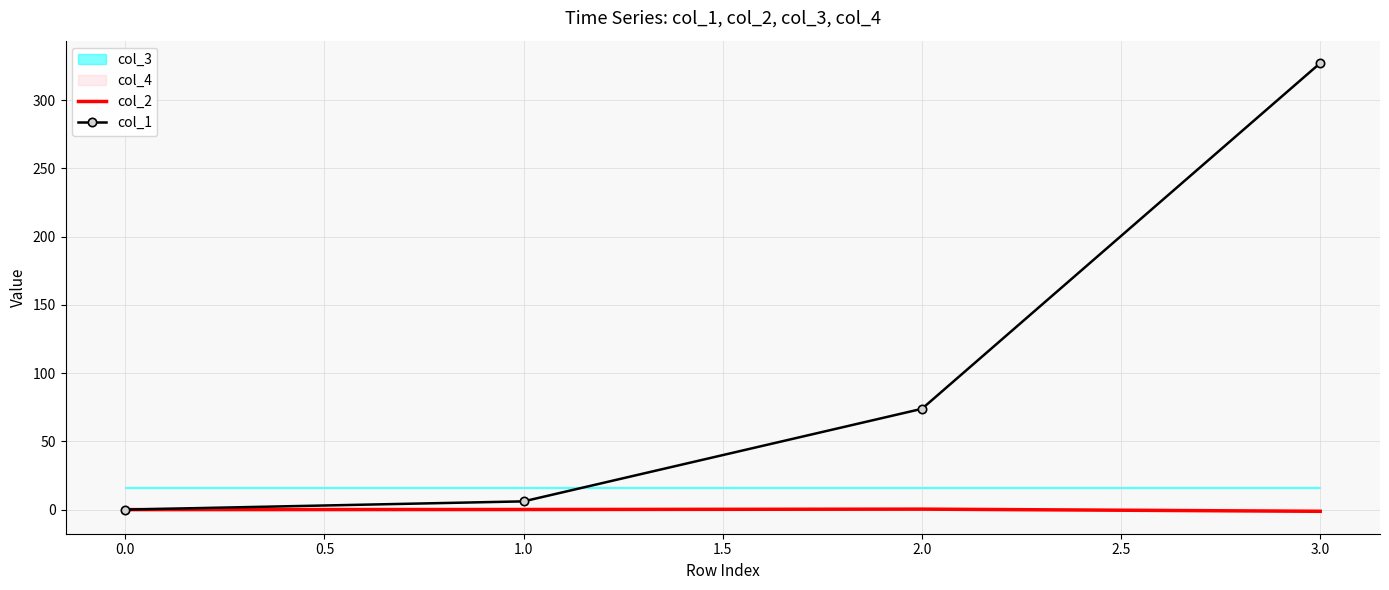

Which series has the largest total across all categories?

col_1